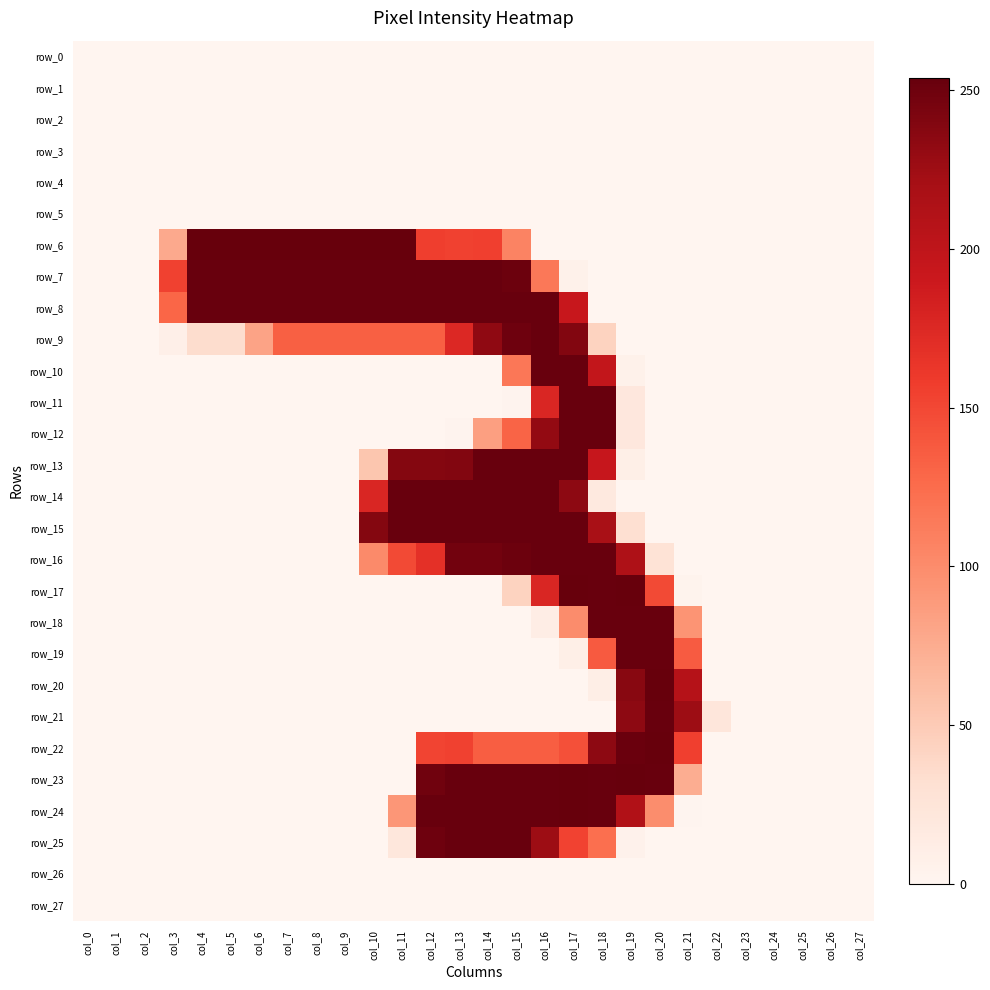

Between col_12 and col_20, which series saw the biggest shift?

row_20